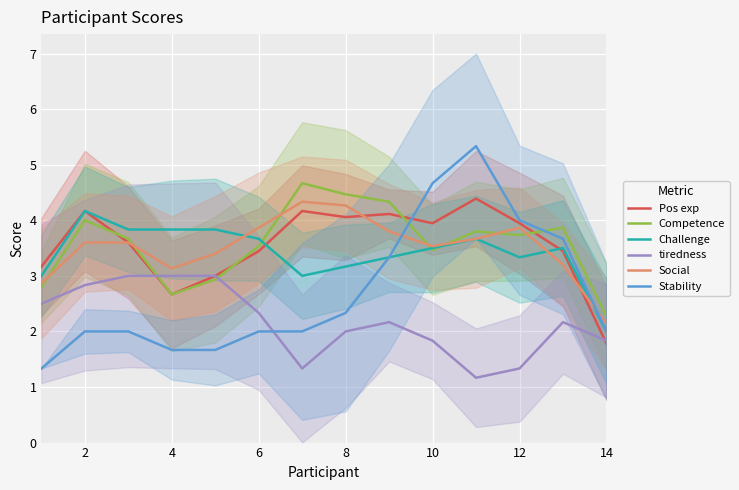

What is the maximum value shown in the chart?

5.3